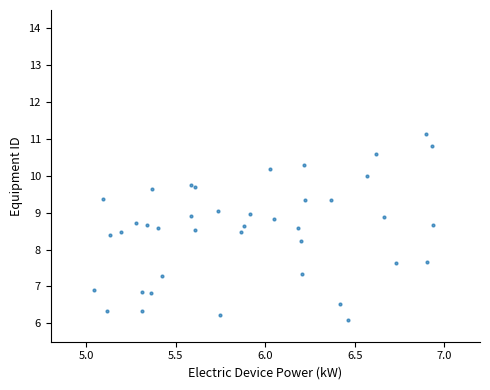

What Y value in the scatter plot is closest to 8?

8.2